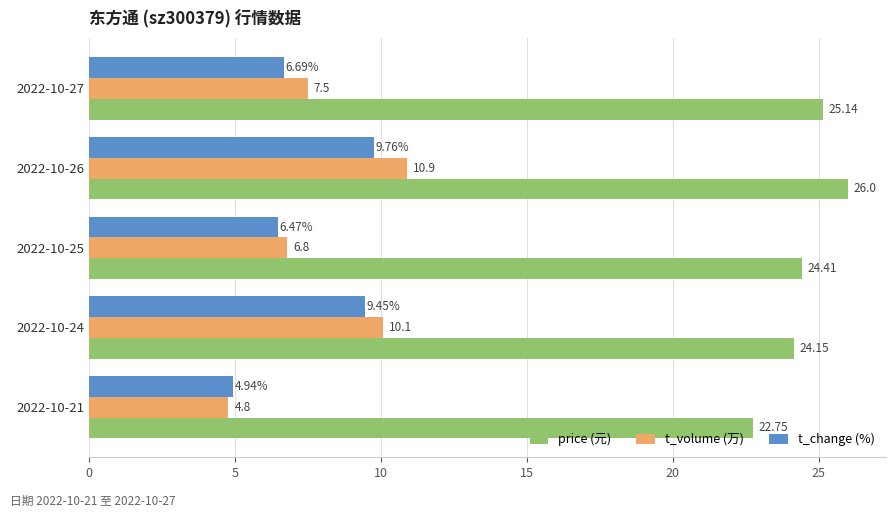

What is the difference between the t_change (%) values at 2022-10-26 and 2022-10-21?

4.8